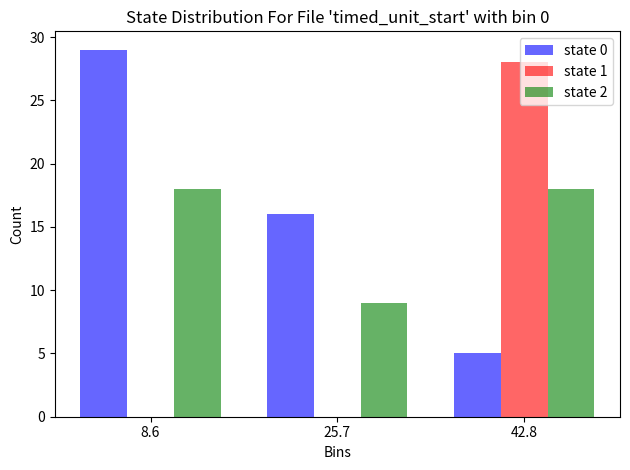

Reading left to right, transcribe this chart: for each range on the x-axis, give the height of each series' bar. Neither the bar edges nor the heights are printed on the chart, so give them approximately, as read against the axes.

0 to 18: state 0=29	state 1=0	state 2=18
18 to 34: state 0=16	state 1=0	state 2=9
34 to 52: state 0=5	state 1=28	state 2=18